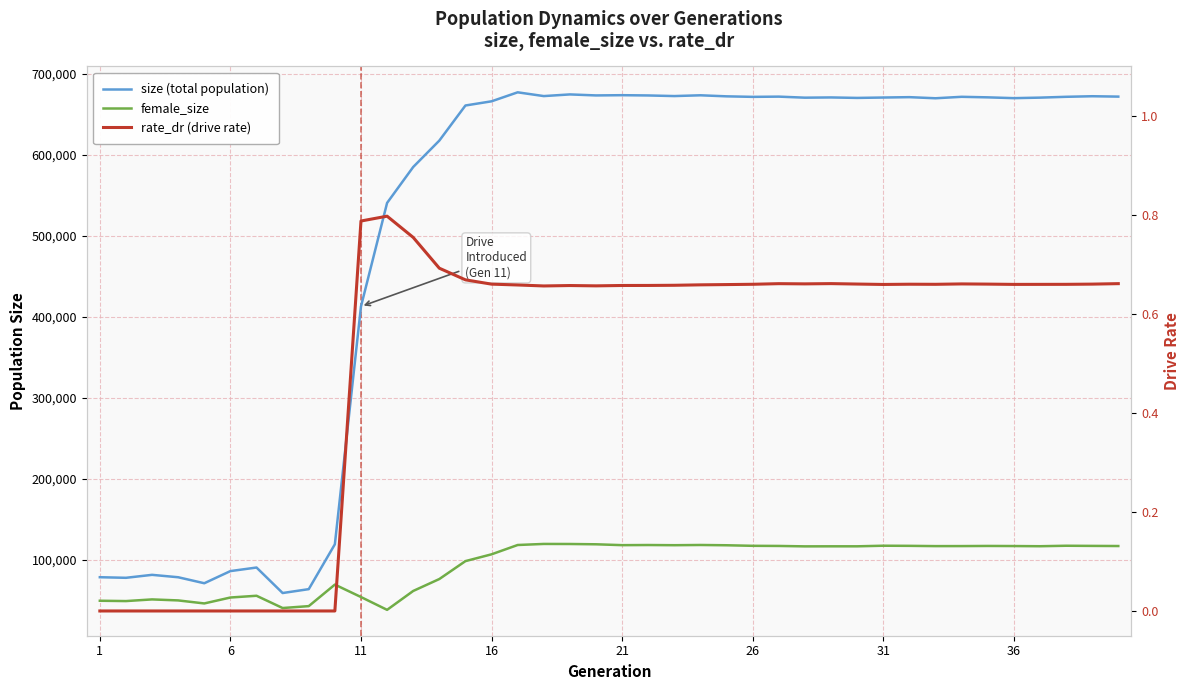

Does the chart have visible grid lines?

Yes